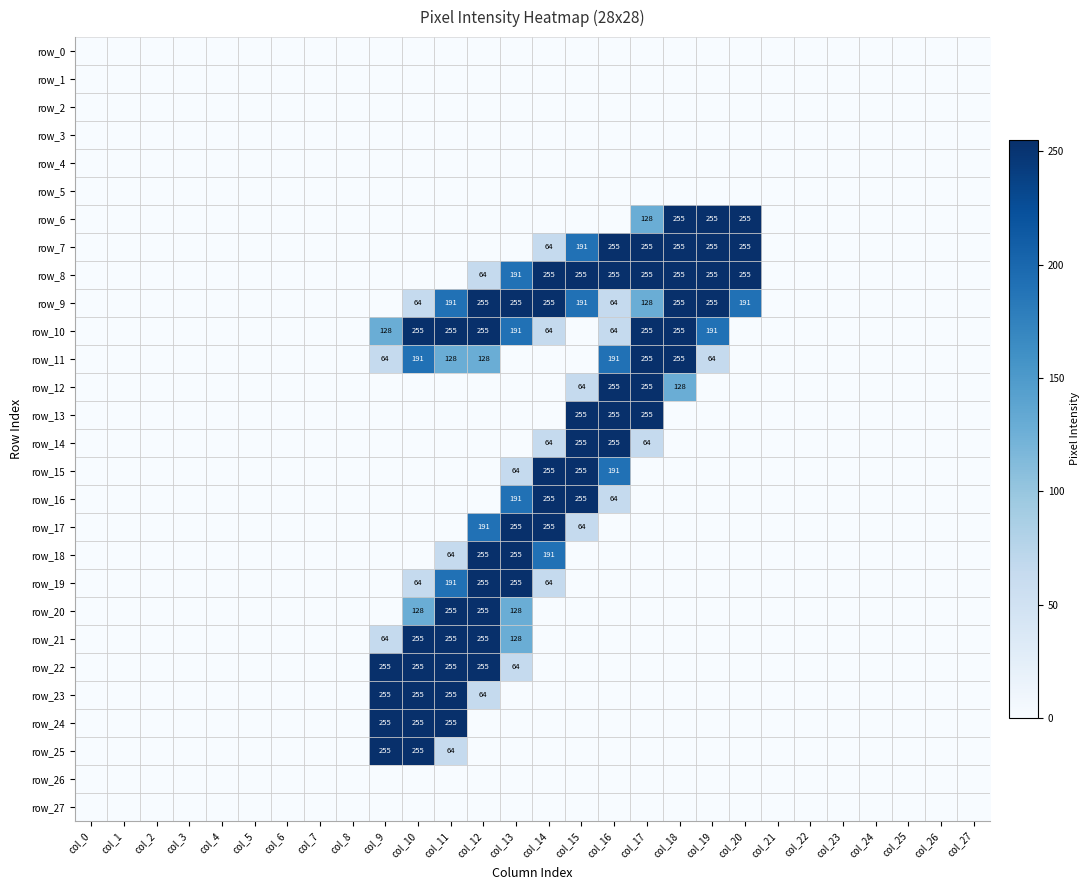

At col_7, list the series in order from largest to smallest.

row_0, row_1, row_2, row_3, row_4, row_5, row_6, row_7, row_8, row_9, row_10, row_11, row_12, row_13, row_14, row_15, row_16, row_17, row_18, row_19, row_20, row_21, row_22, row_23, row_24, row_25, row_26, row_27